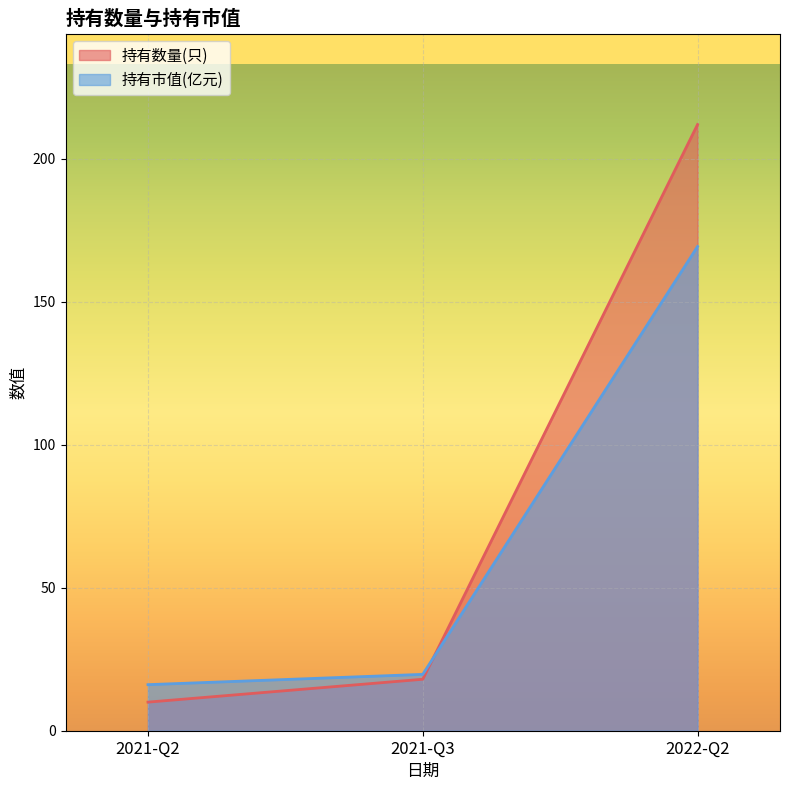

The value of 持有市值(亿元) at 2021-Q2 is 28.1. True or false?

False